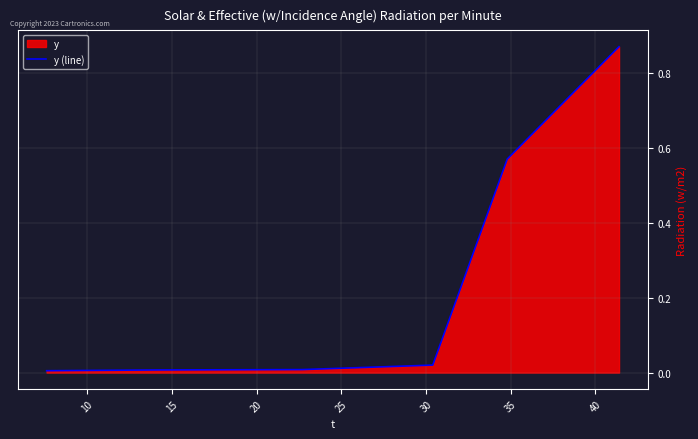

True or false: there are more than 1 points higher than both neighbors.

False